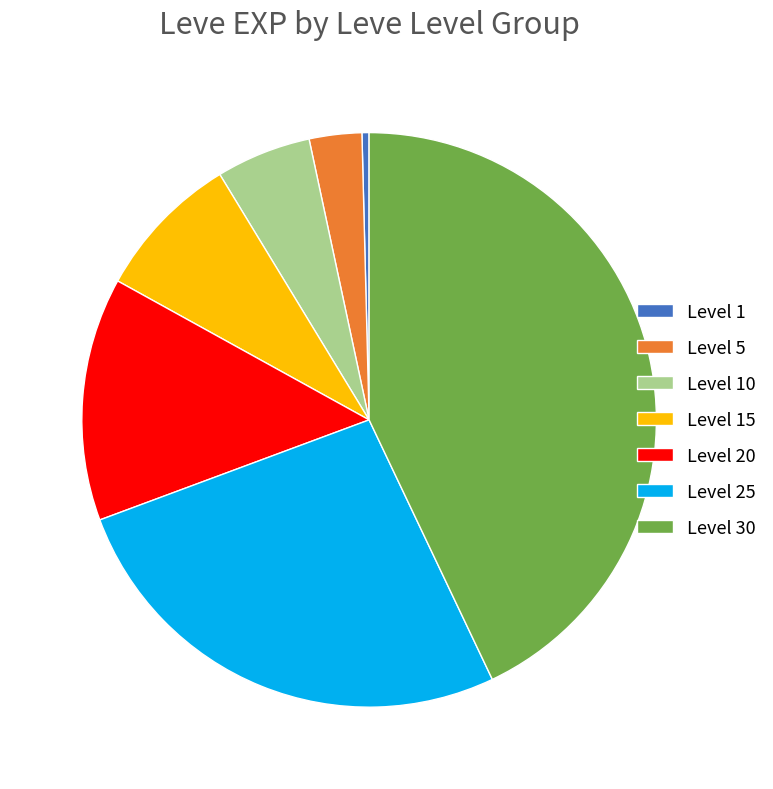

True or false: Level 15 accounts for 1% of the total.

False